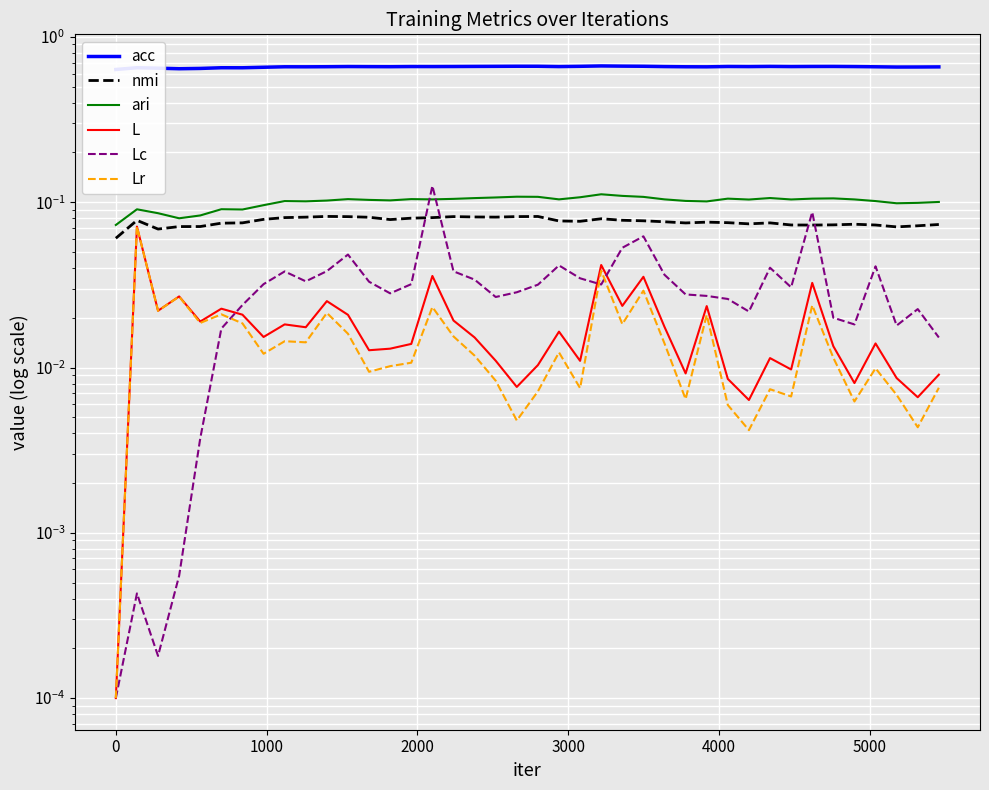

At which category does L reach its first local valley?

1000